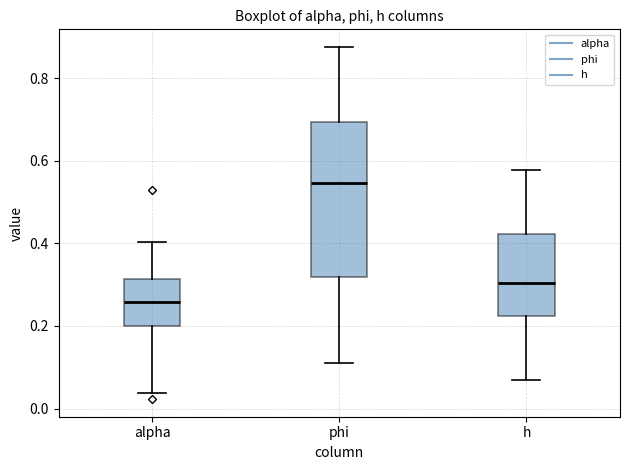

Which box has the lowest median line?

alpha